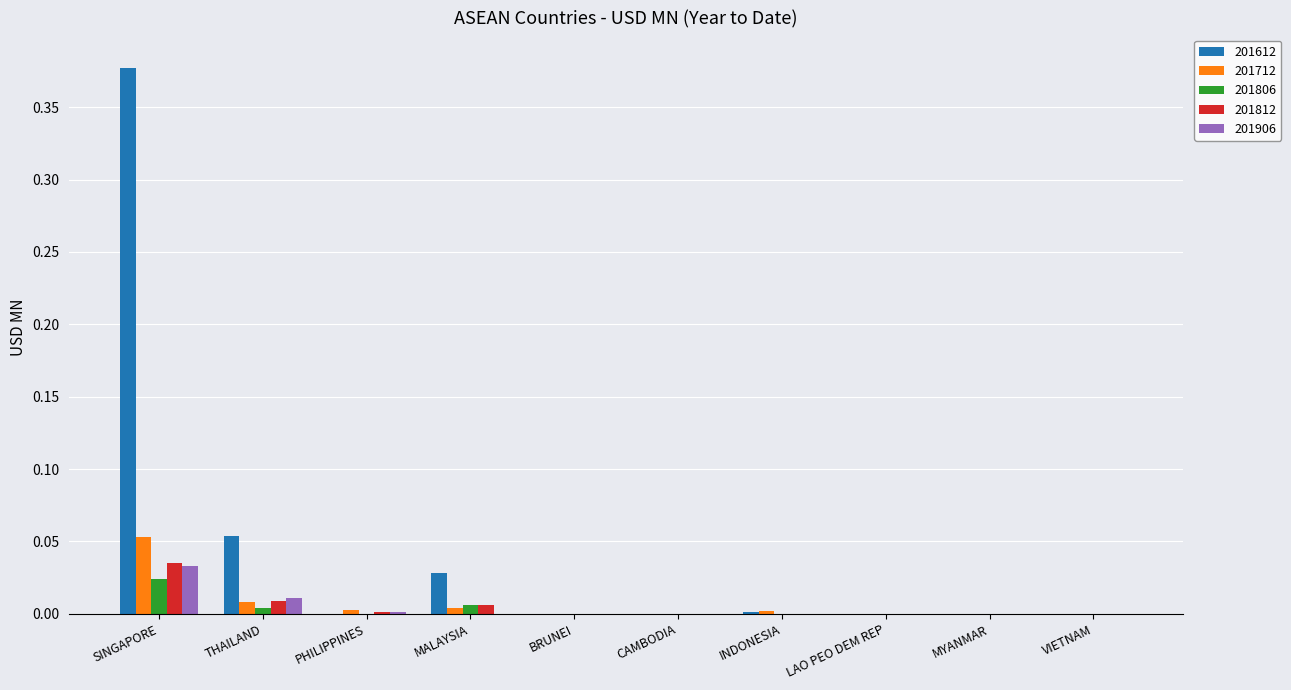

Which series has the largest total across all categories?

201612